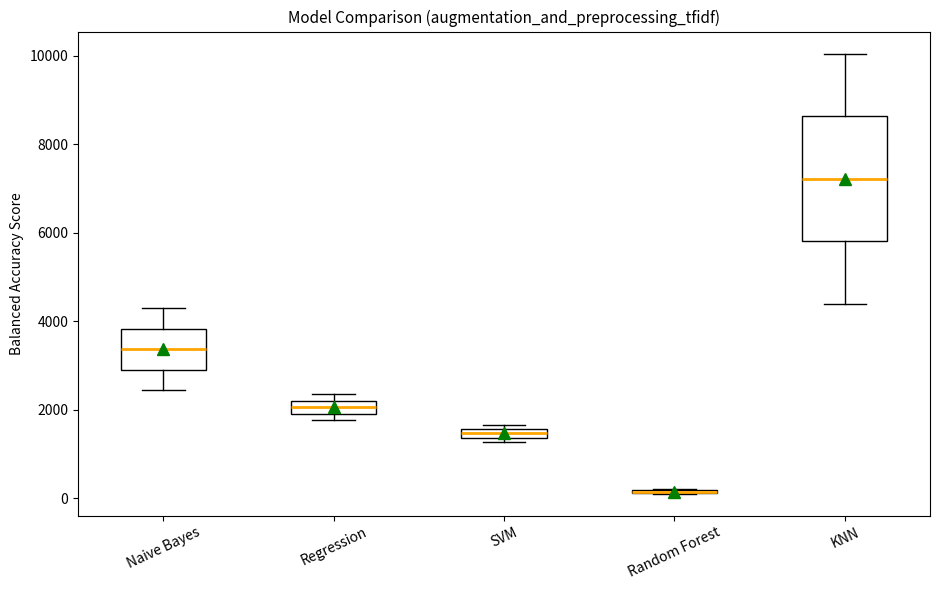

Comparing the boxes themselves (not the whiskers), which one is the tallest?

KNN